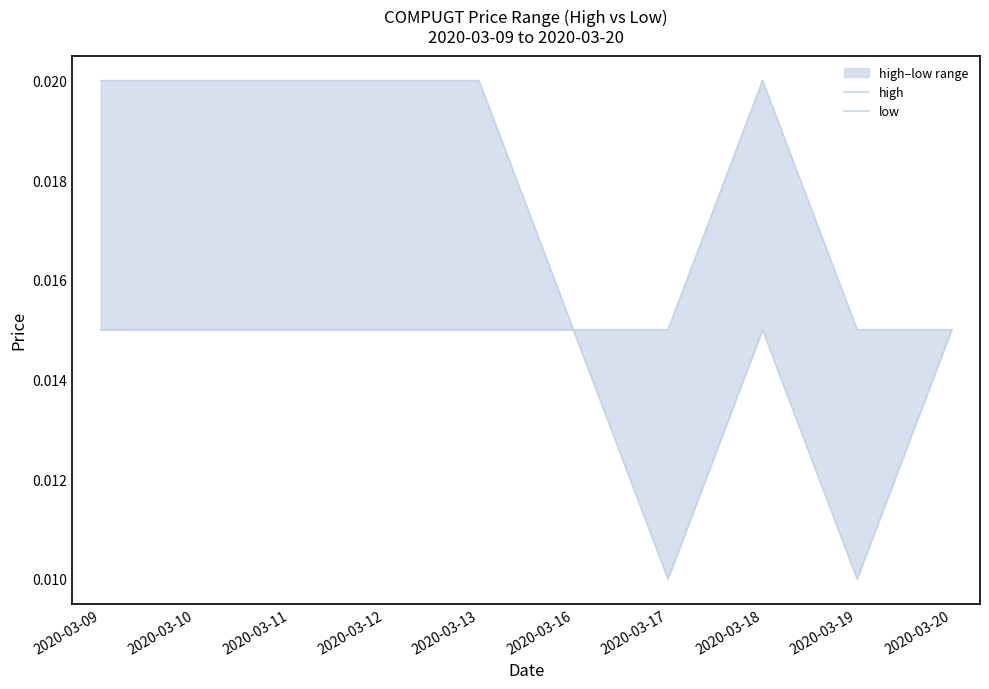

What are all the series names shown in the legend?

high, low